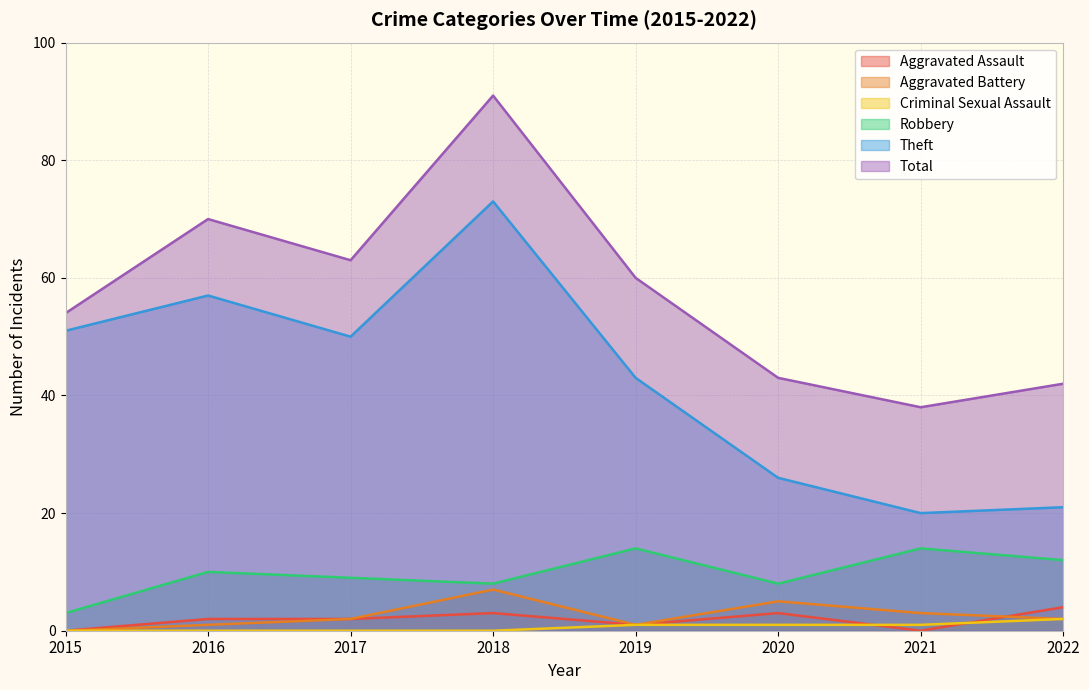

Where is the first local maximum for Aggravated Assault?

2018